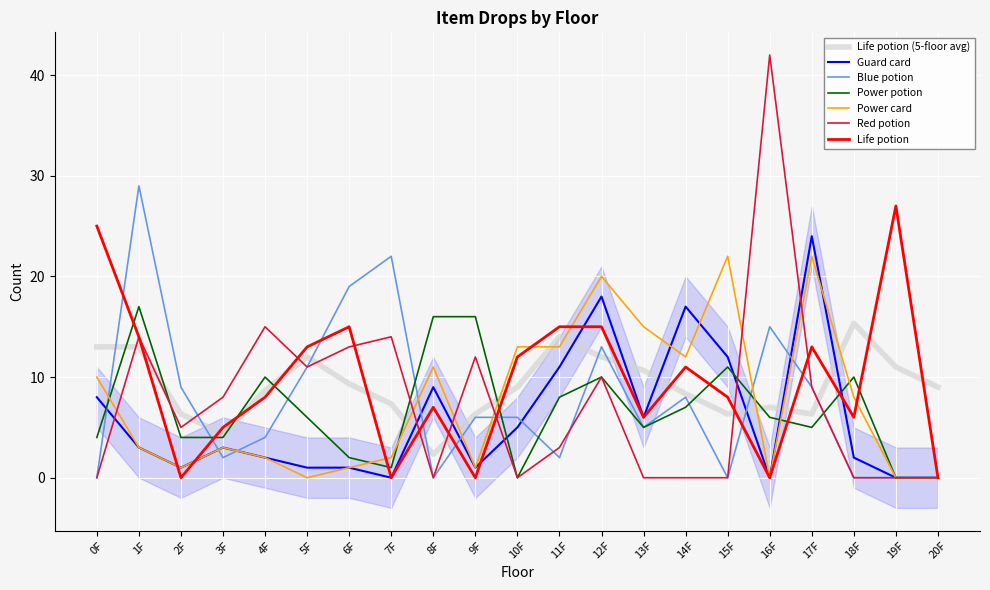

What is the total value across all series at 3F?

25